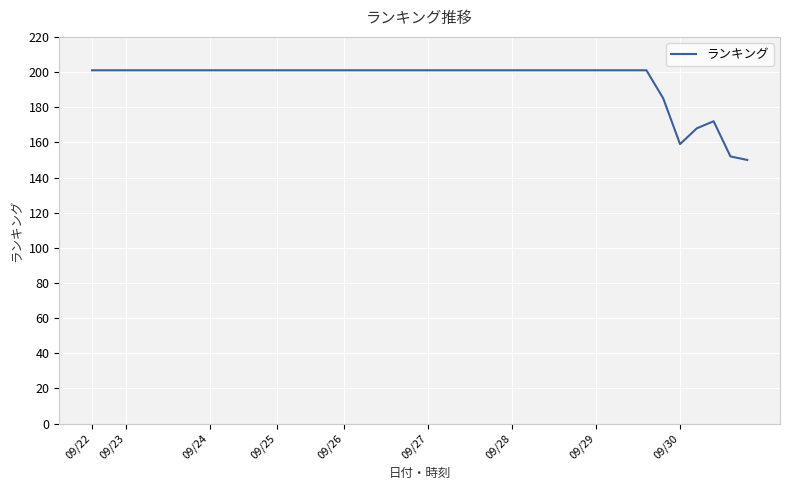

What is the smallest value displayed?

150